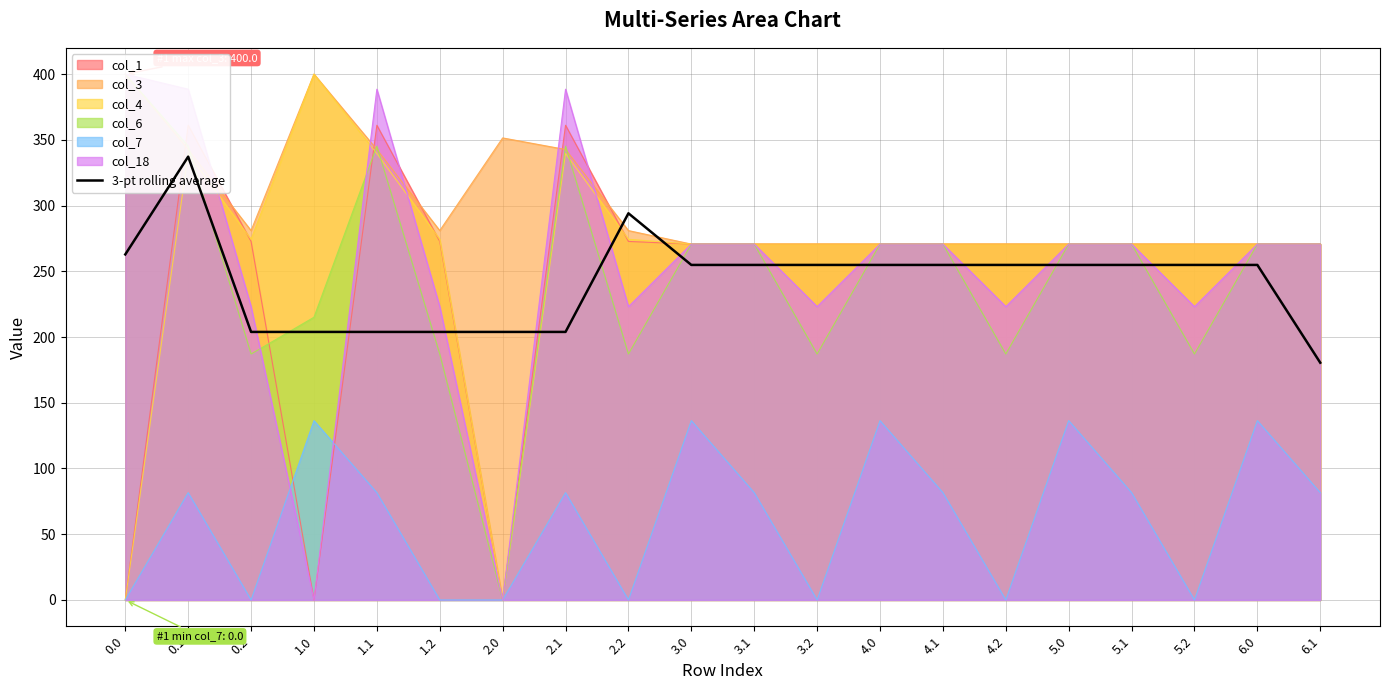

The value at 2.2 is 294.1. True or false?

True